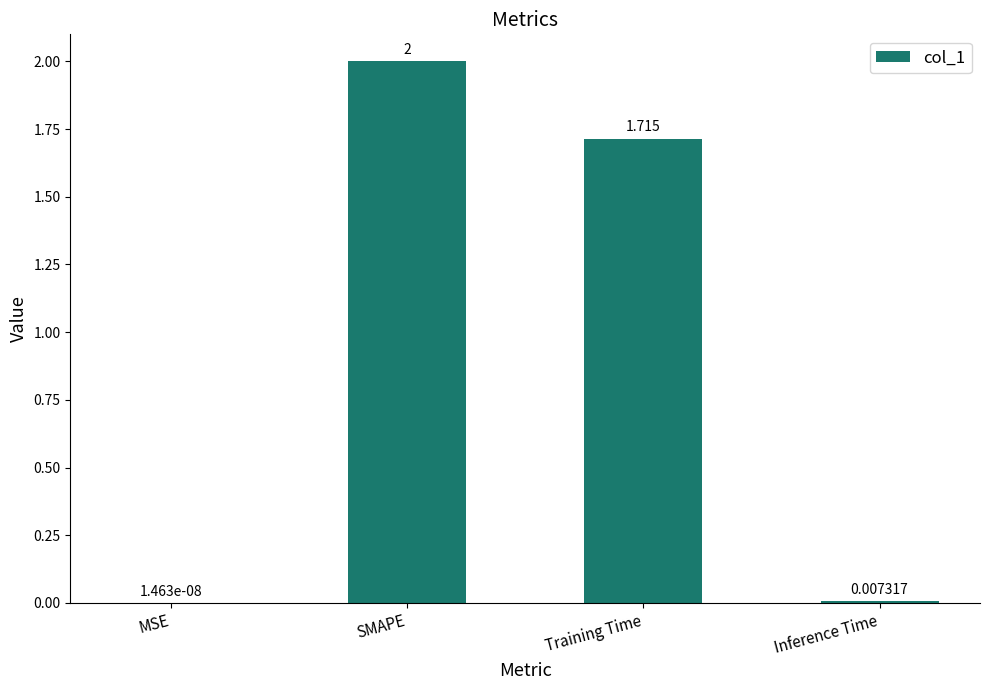

Which has a higher value, Inference Time or MSE?

Inference Time